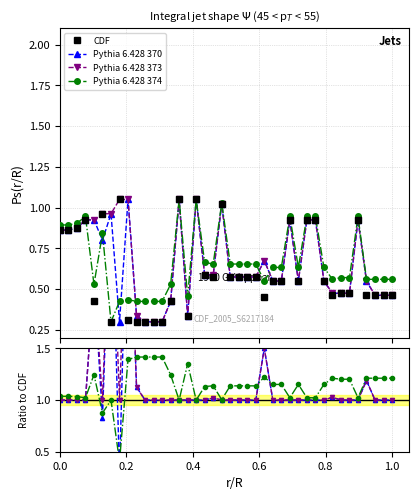

True or false: Pythia 6.428 374 has more than 1 points higher than both neighbors.

True